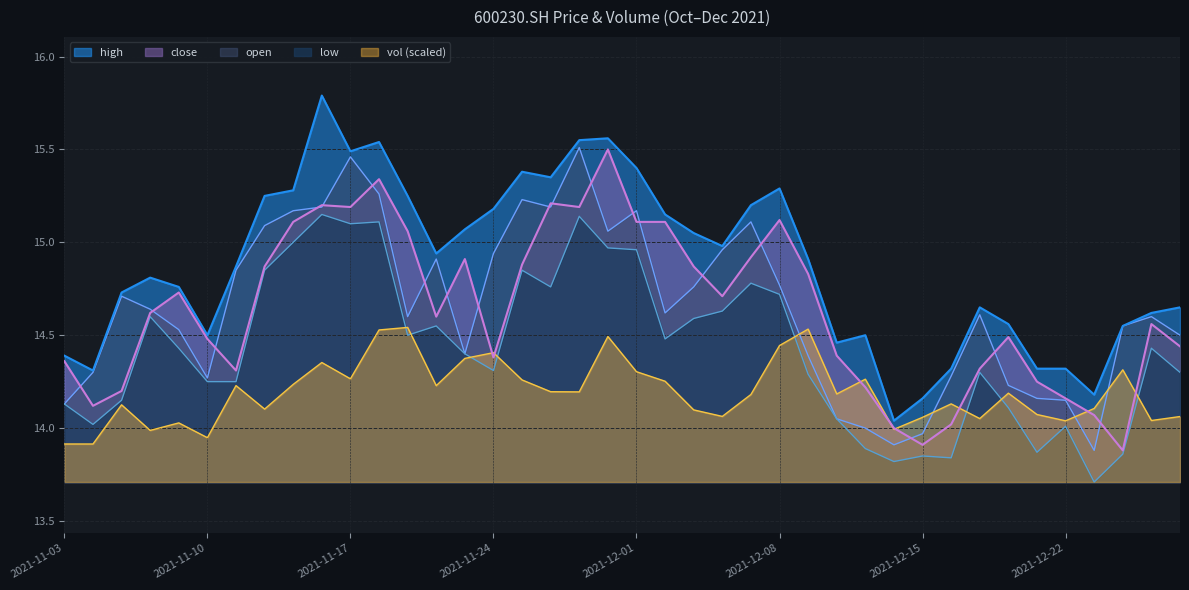

What is the smallest value displayed?

13.7